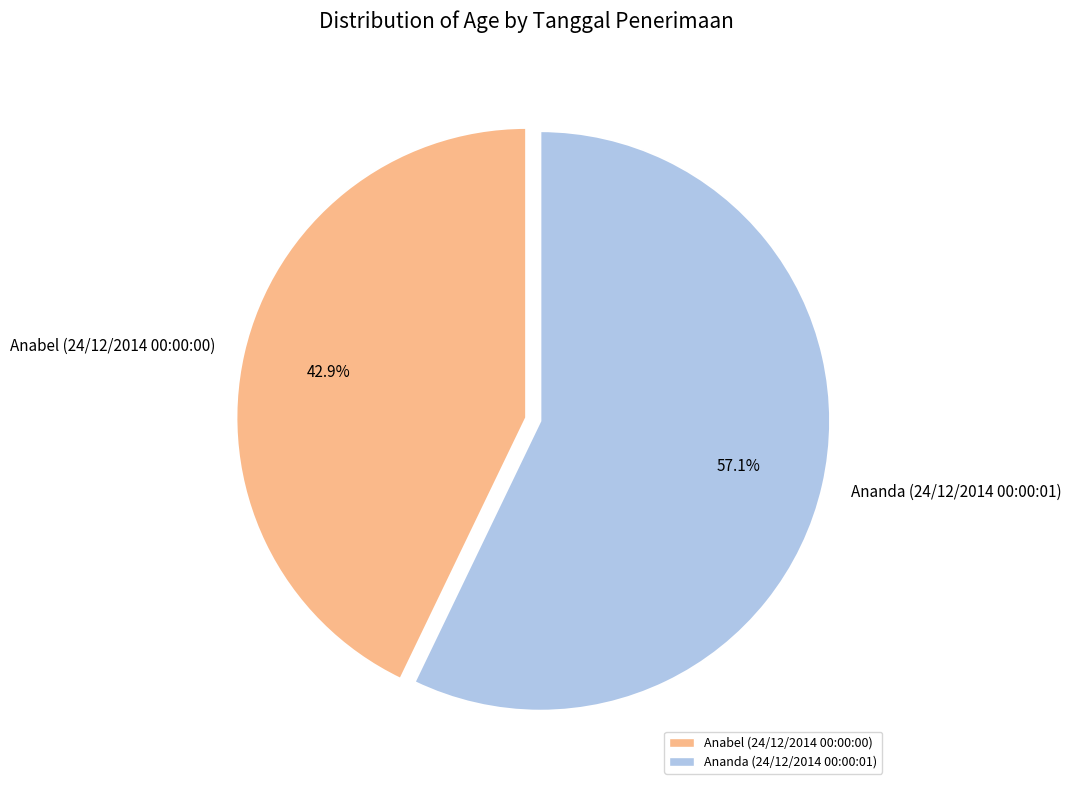

Which category has the smallest portion of the pie?

Anabel (24/12/2014 00:00:00)